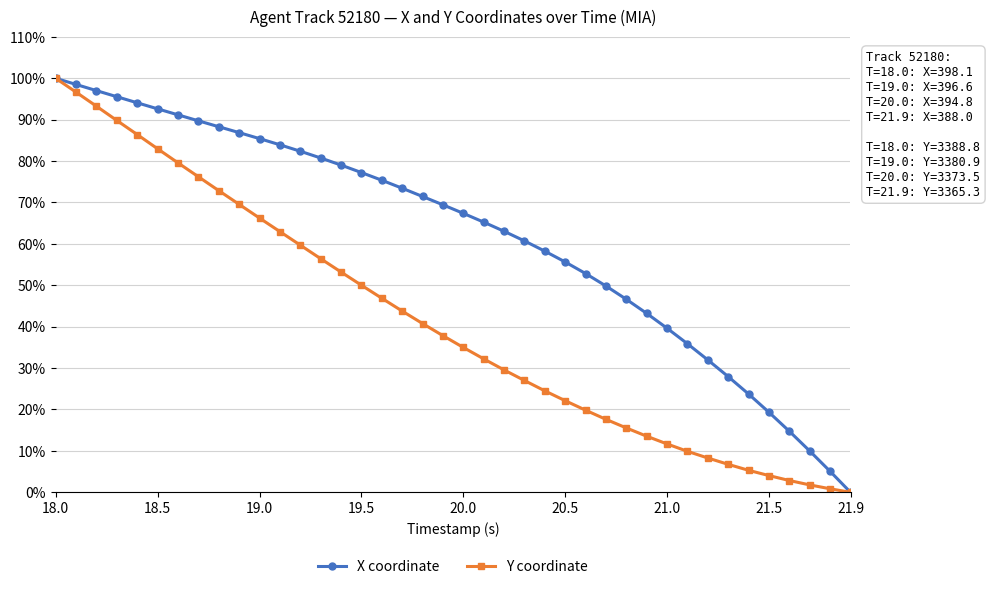

What is the value of the X coordinate point at the 15th from the left?

79.0